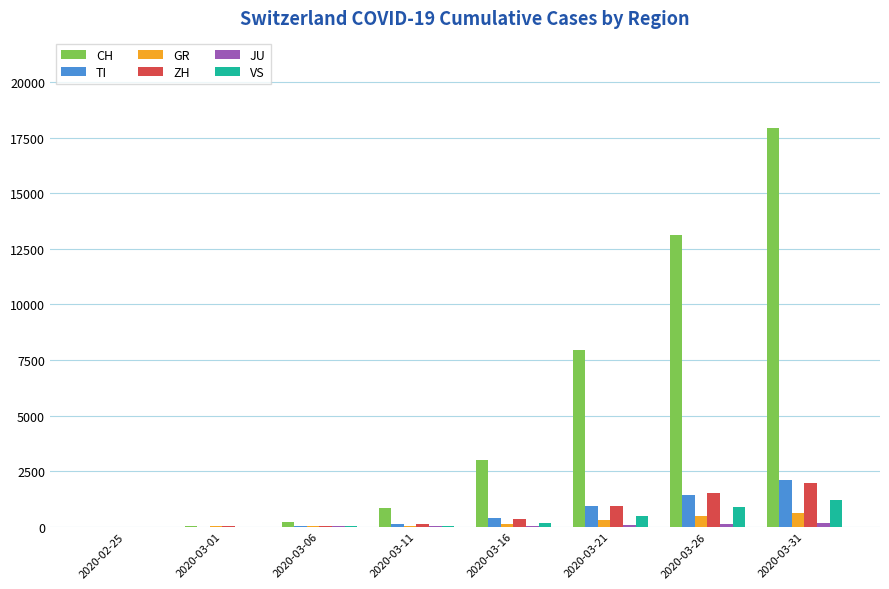

Which category has the highest value across all series?

2020-03-31